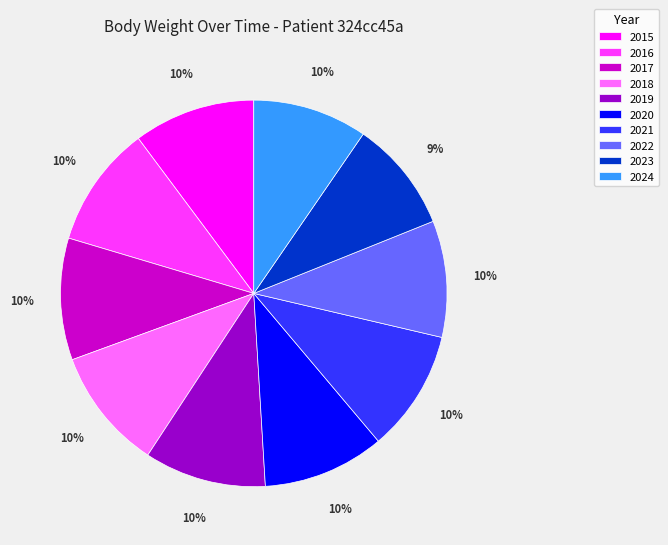

How many slices are in this pie chart?

10